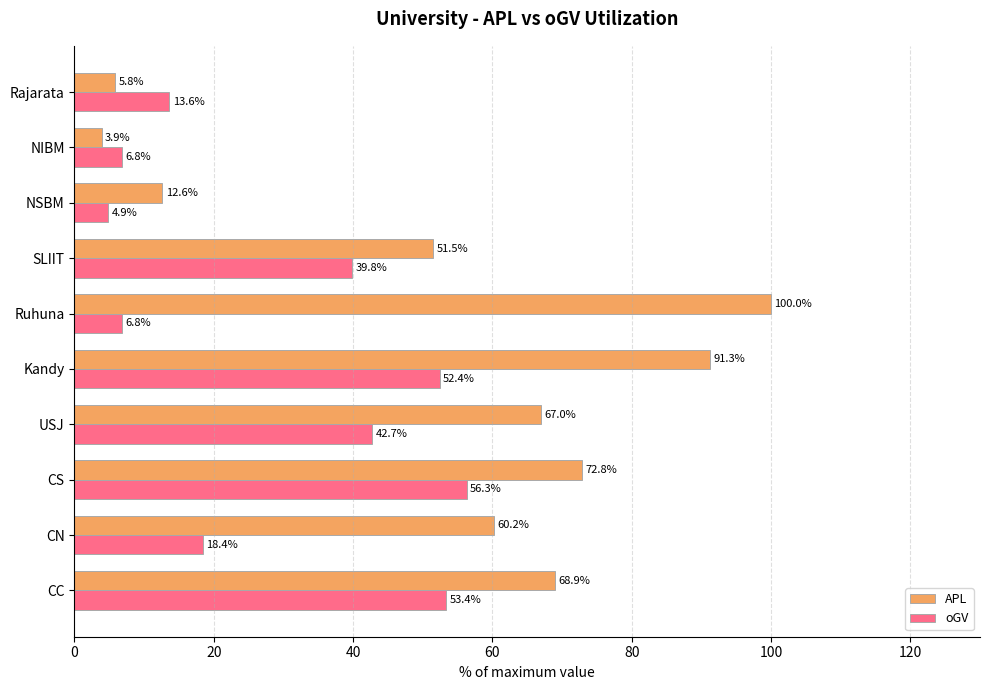

The oGV series shows 5.0 at CN. True or false?

False